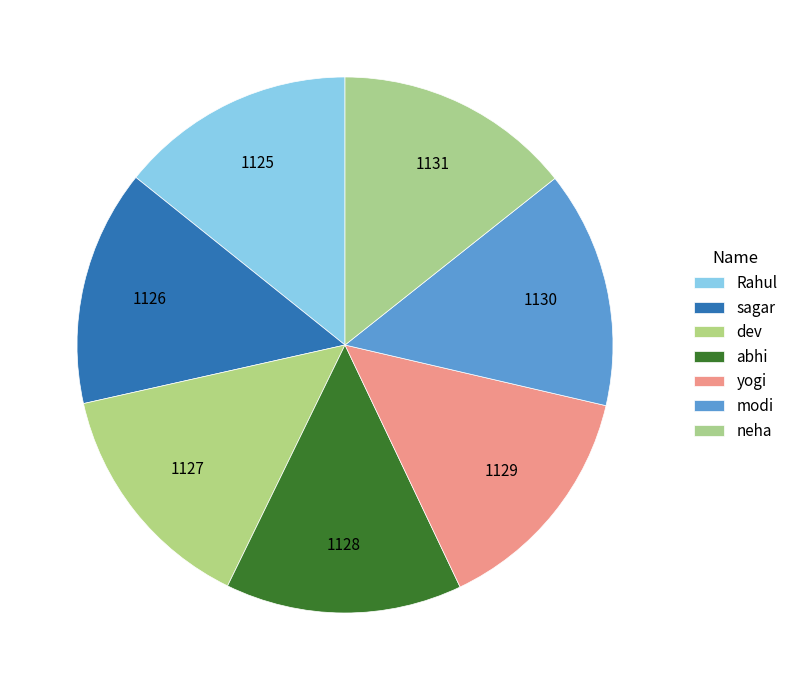

Is there any slice that represents more than half of the pie?

No